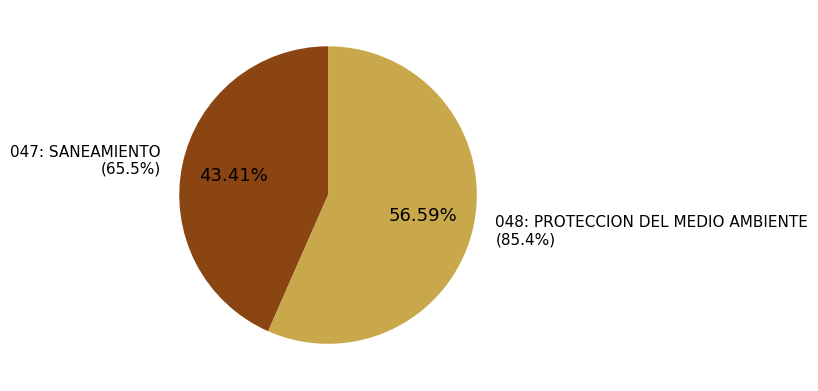

The 048: PROTECCION DEL MEDIO AMBIENTE slice represents 57% of the pie. True or false?

True